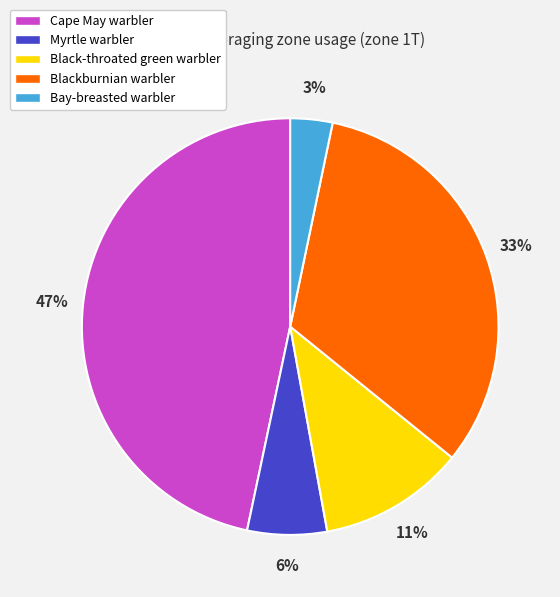

Is the sum of Bay-breasted warbler and Myrtle warbler greater than half?

No